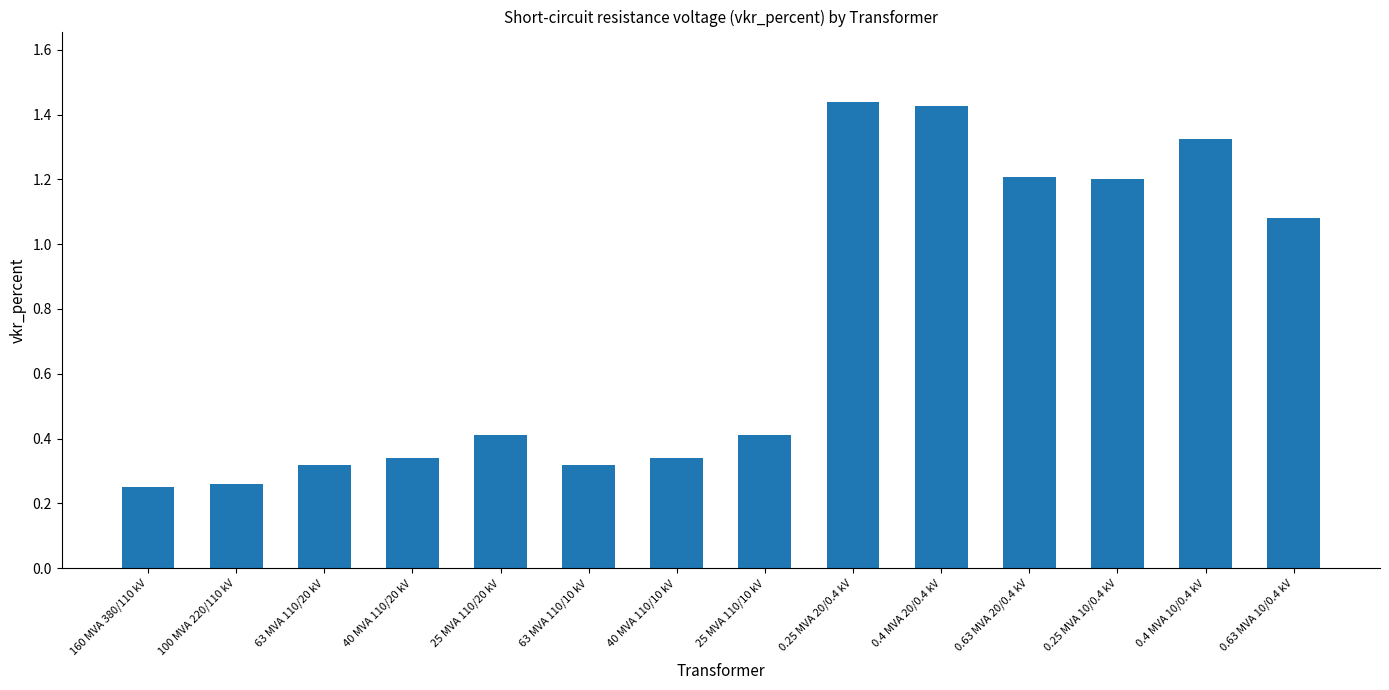

The chart shows a value of 0.5 at 40 MVA 110/10 kV. True or false?

False